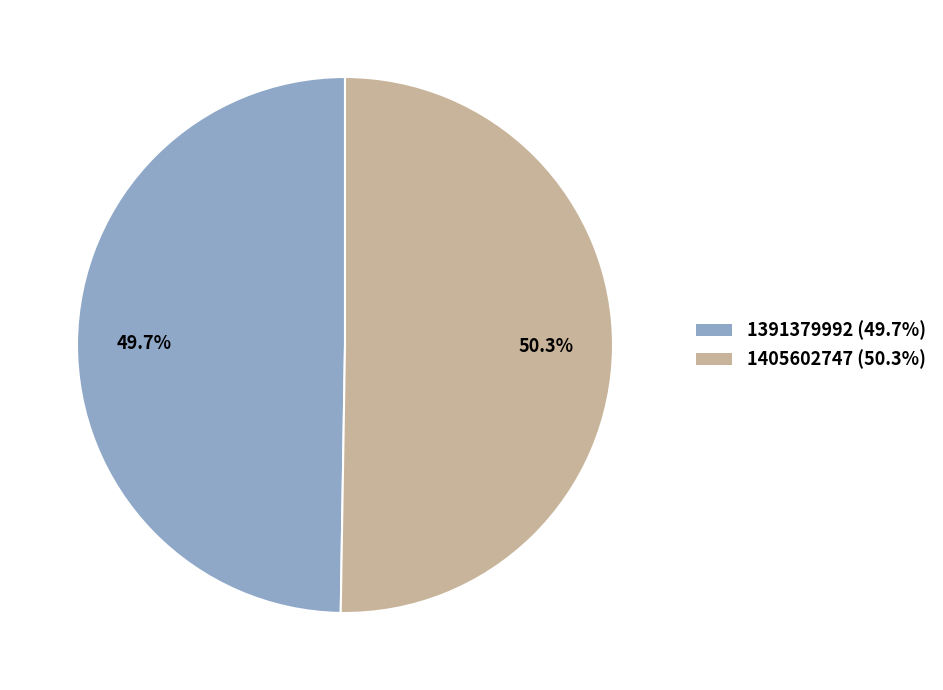

To the nearest percent, what is the combined percentage of 1391379992 and 1405602747?

100%